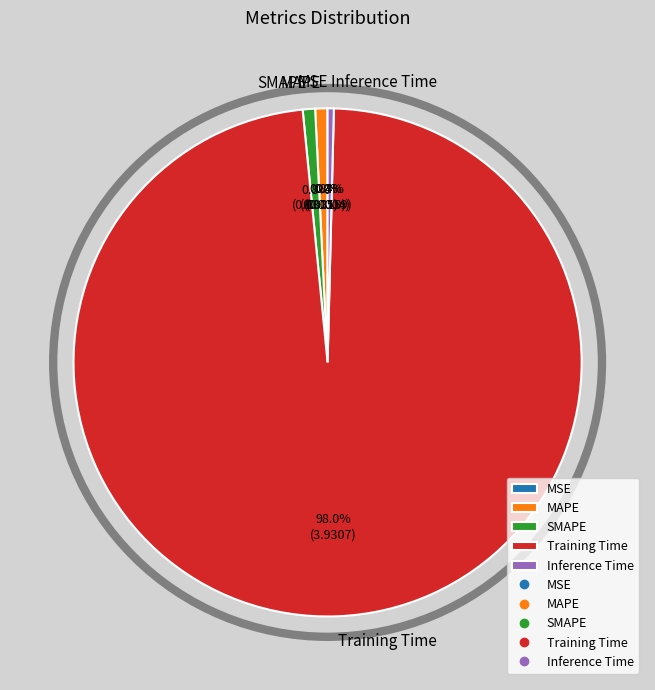

To the nearest percent, what is the average slice percentage?

20%